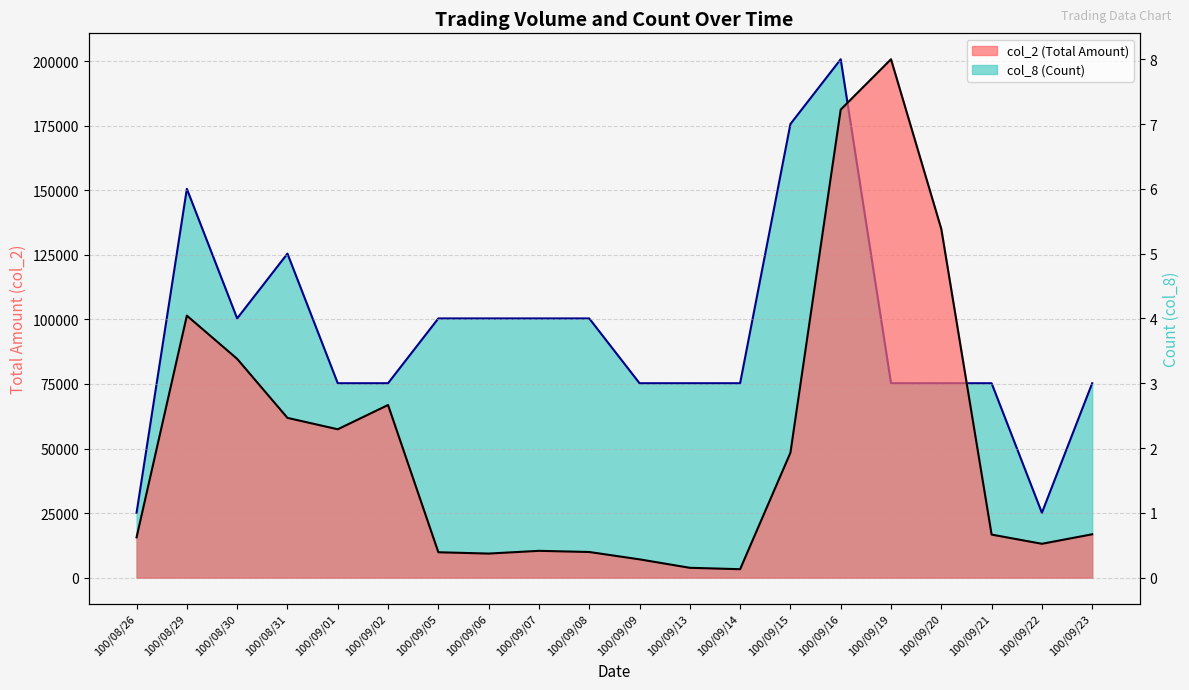

How many data points does each series have?

20